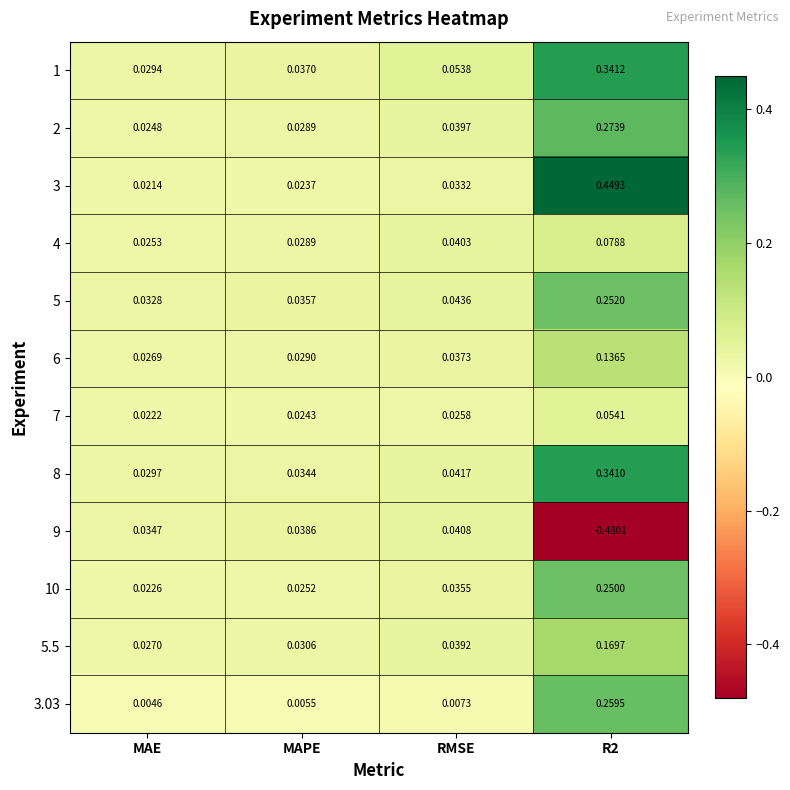

Where is 8 nearest to the value 0?

MAE